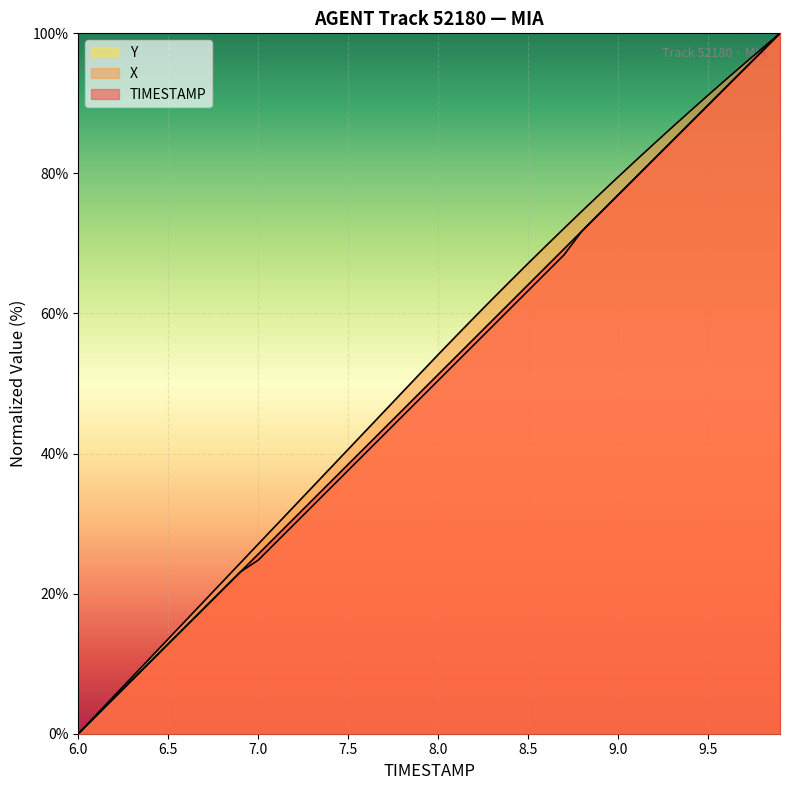

Rank the series at 9.6 from lowest to highest value.

TIMESTAMP, Y, X